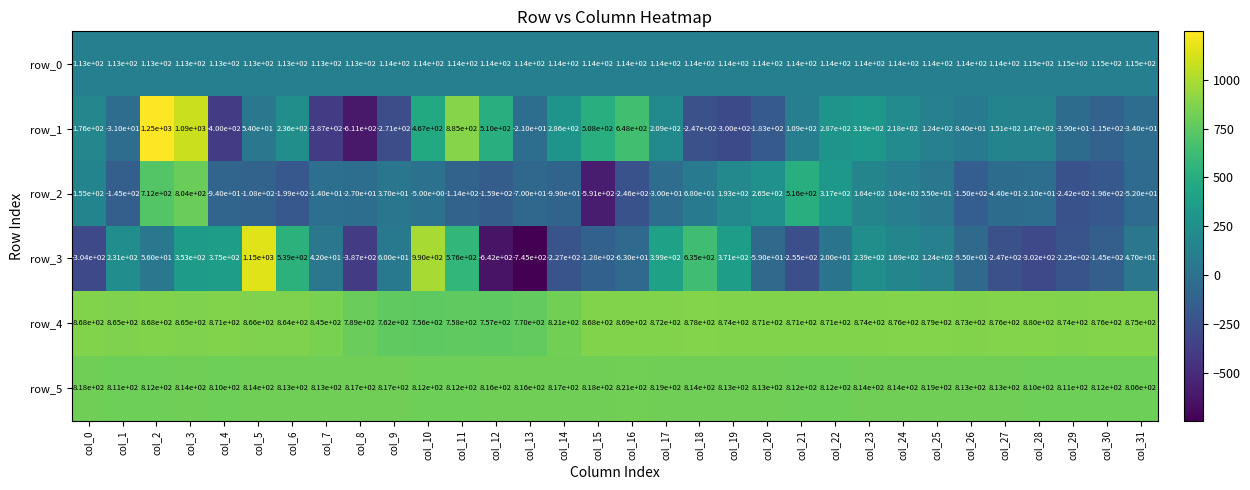

How many data points does each series have?

32